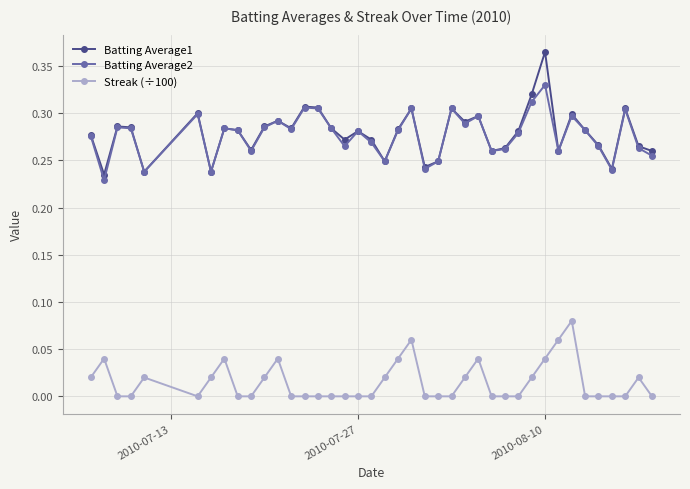

True or false: Batting Average2 and Streak (÷100) intersect in this chart.

False